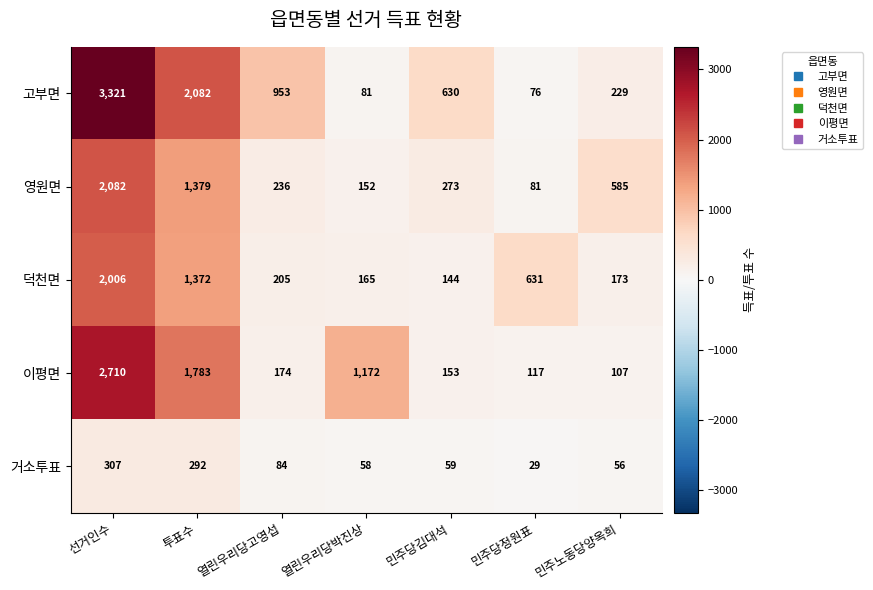

Where is 덕천면 nearest to the value 1075?

투표수